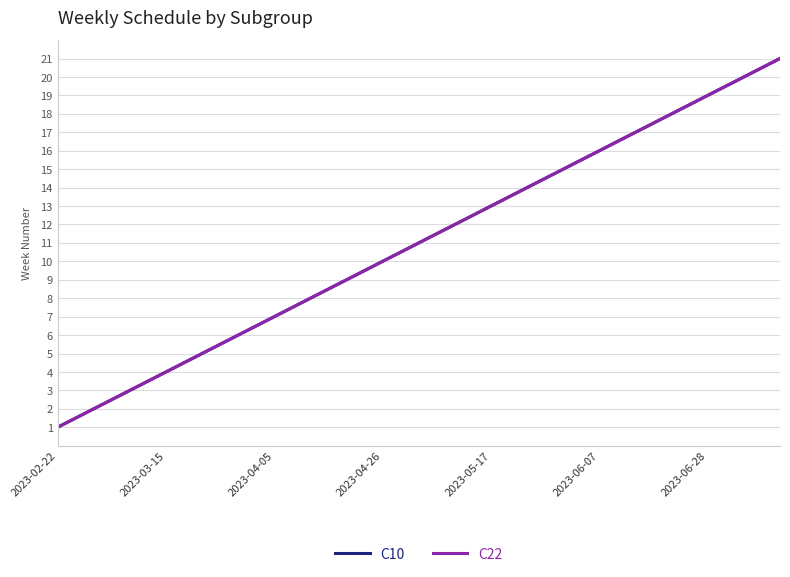

Does the chart have visible grid lines?

Yes